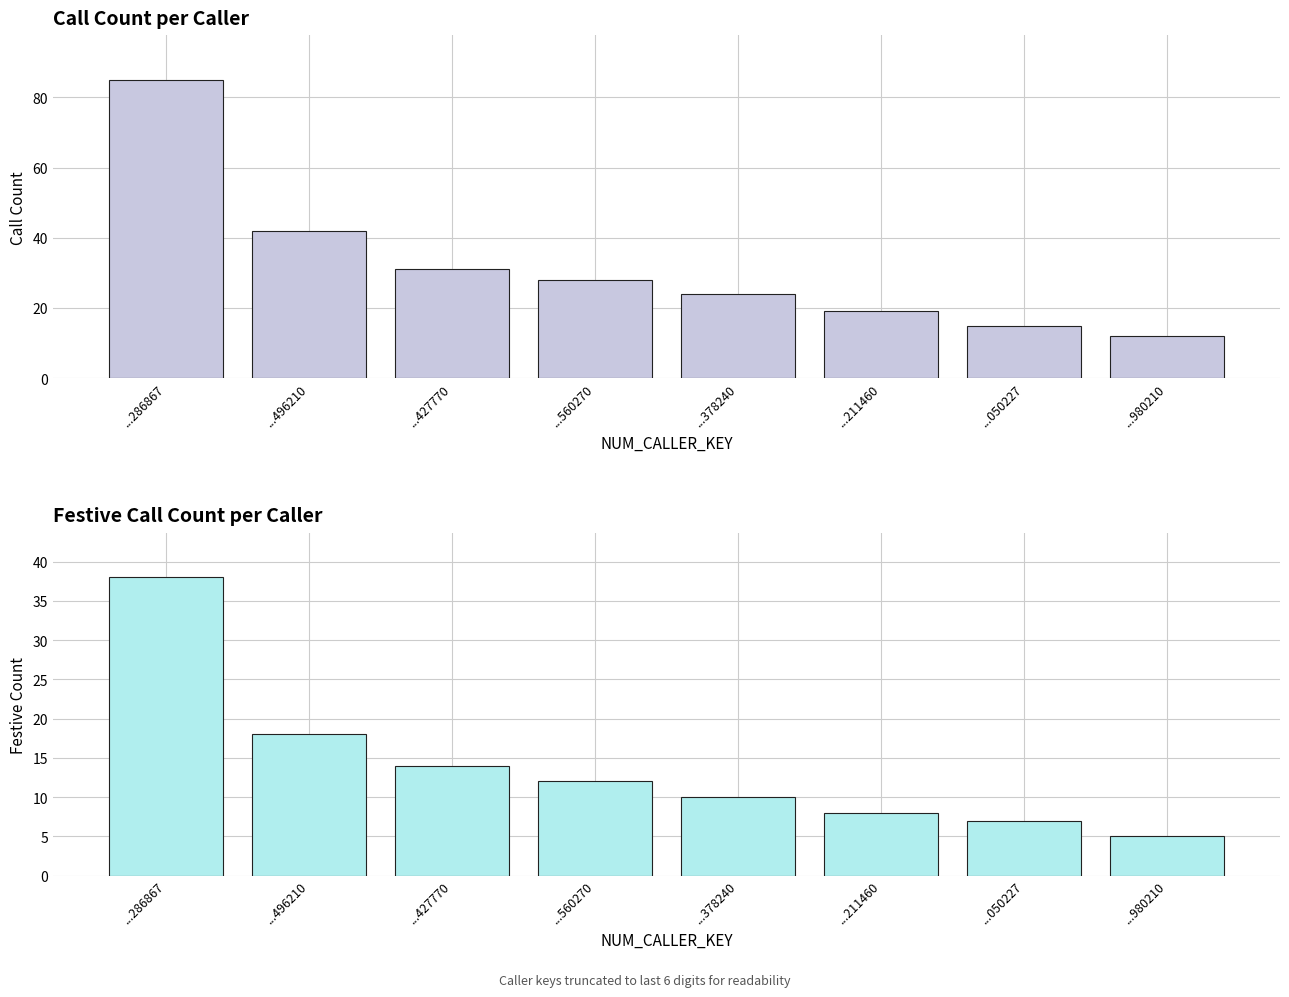

Which has a higher value, ...427770 or ...286867?

...286867